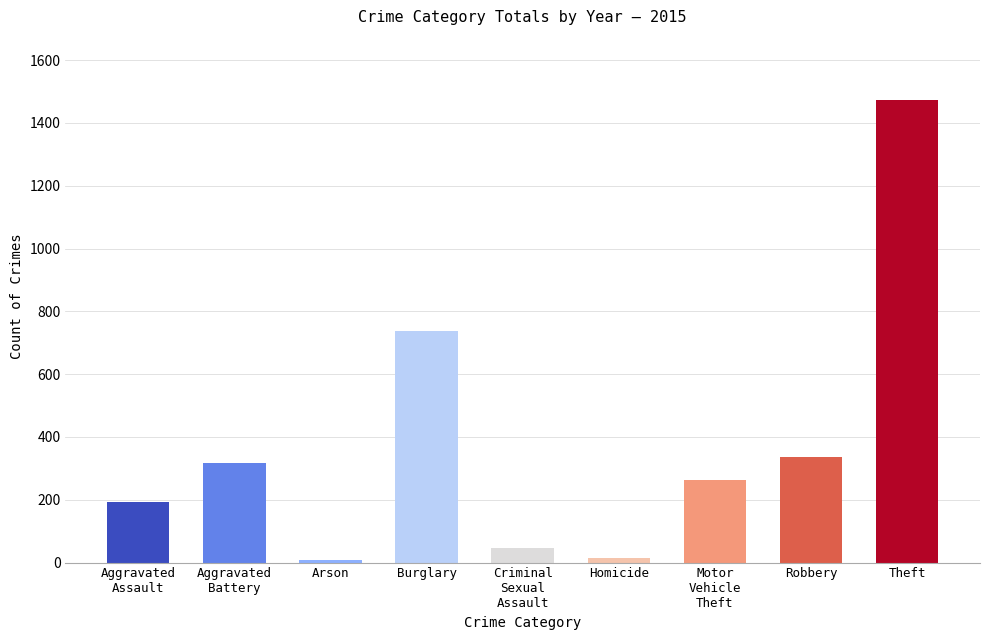

What is the label of the 4th bar from the right?

Homicide